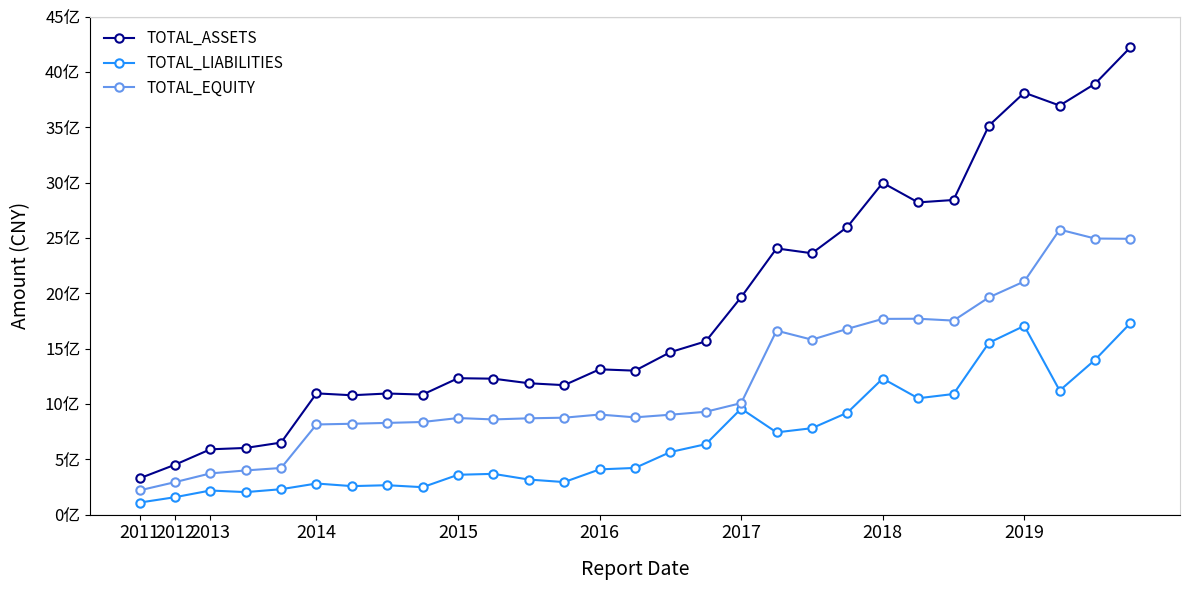

Rank the categories by TOTAL_LIABILITIES value from highest to lowest.

28, 25, 24, 27, 21, 26, 23, 22, 17, 20, 19, 18, 16, 15, 14, 13, 10, 9, 11, 12, 2016, 2018, 2017, 2019, 2015, 2013, 2014, 2012, 2011